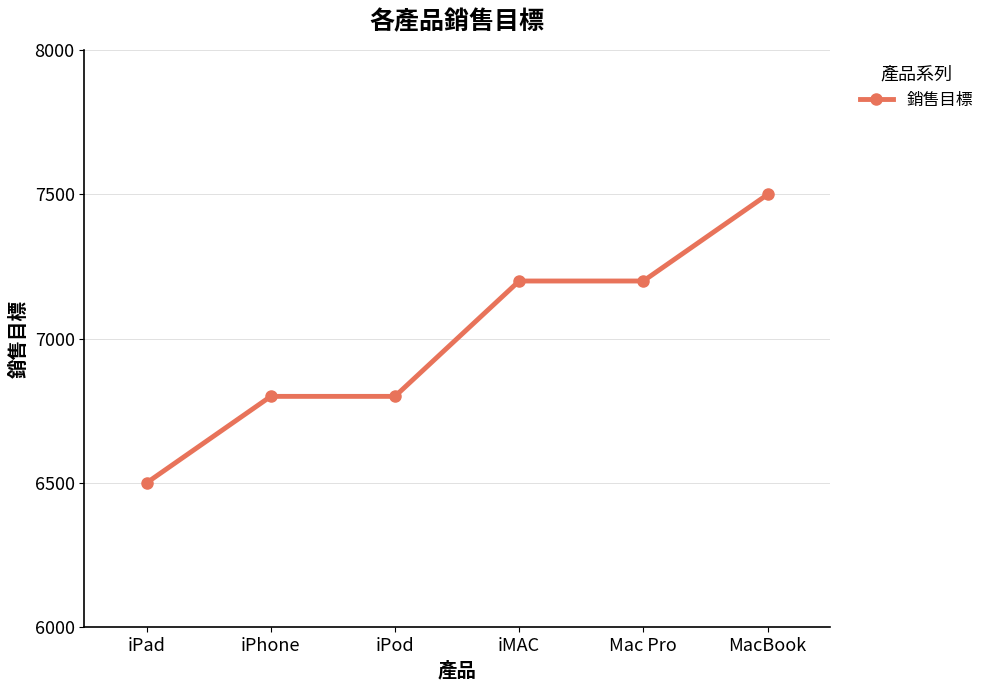

Between iPad and iMAC, which is larger?

iMAC